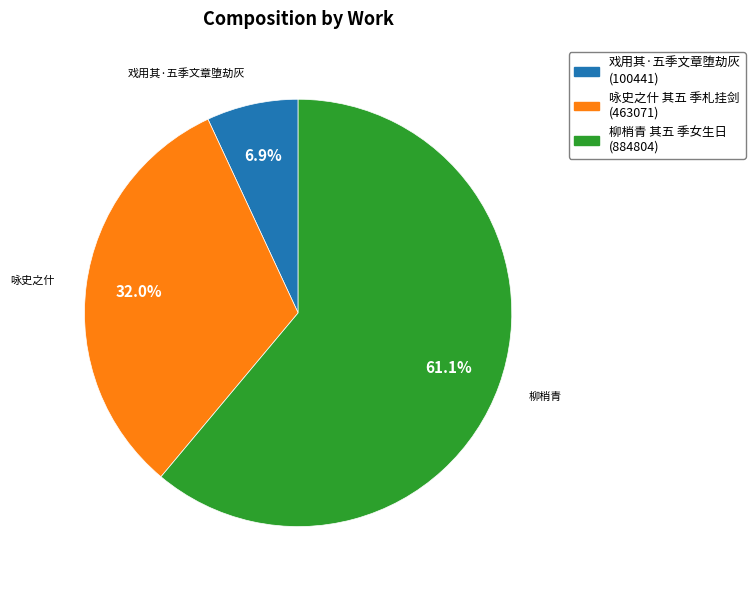

Rank the categories by value from lowest to highest.

戏用其·五季文章堕劫灰, 咏史之什 其五 季札挂剑, 柳梢青 其五 季女生日